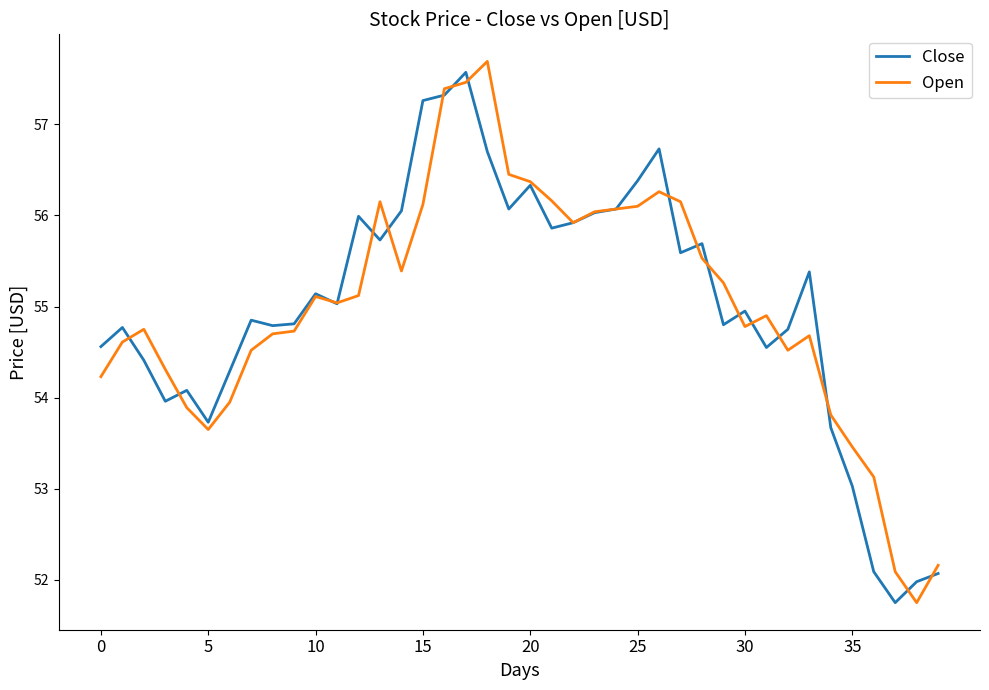

After their last crossing, which series has the higher values: Open or Close?

Open